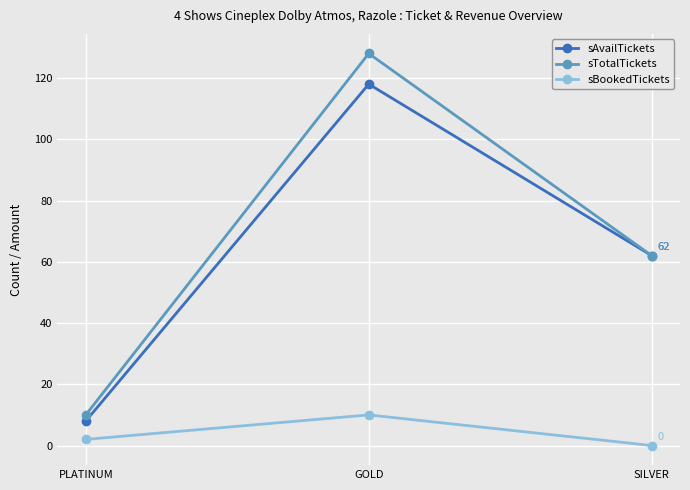

How many distinct data groups are displayed?

3